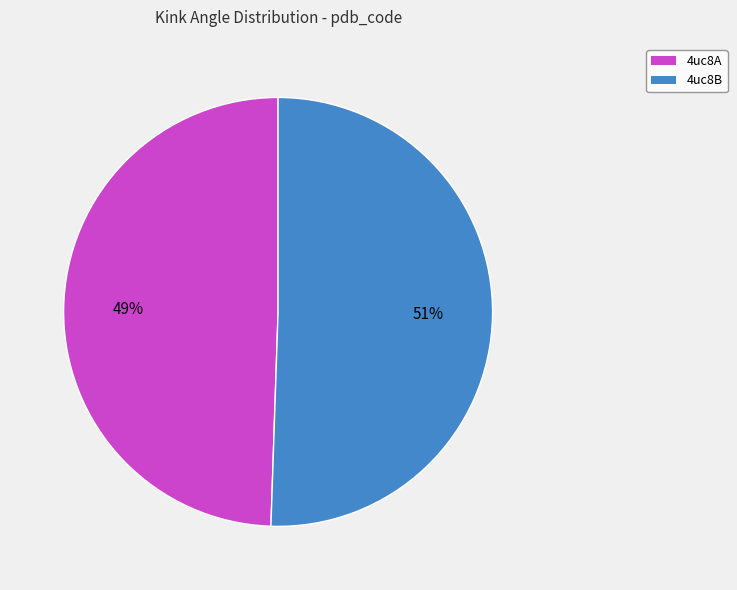

Which category has the smallest portion of the pie?

4uc8A